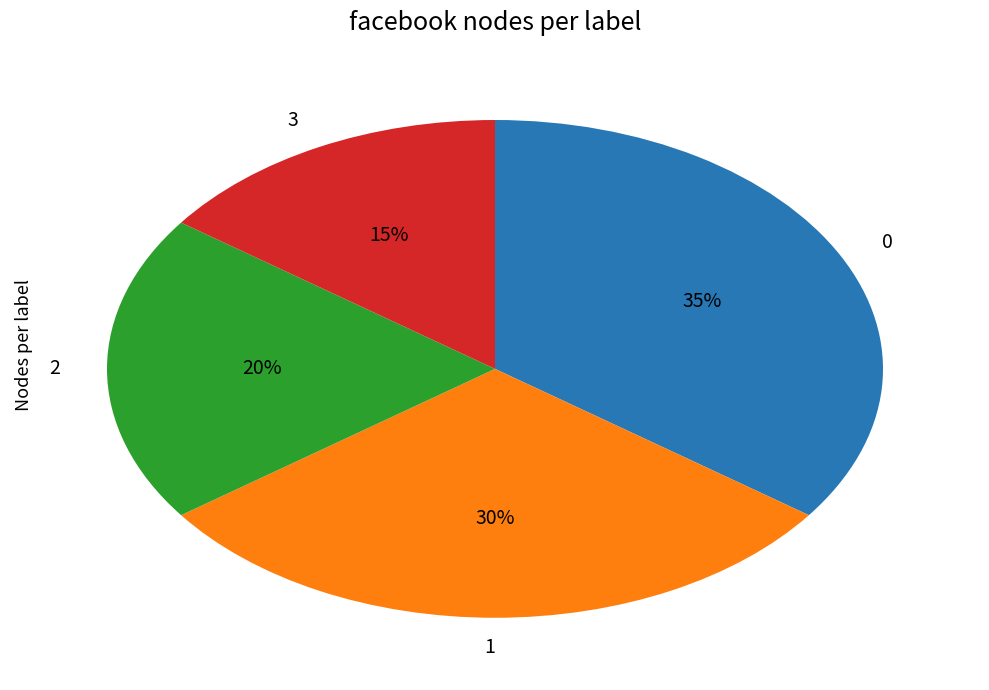

Is it true that 2 is 13% of the pie?

False